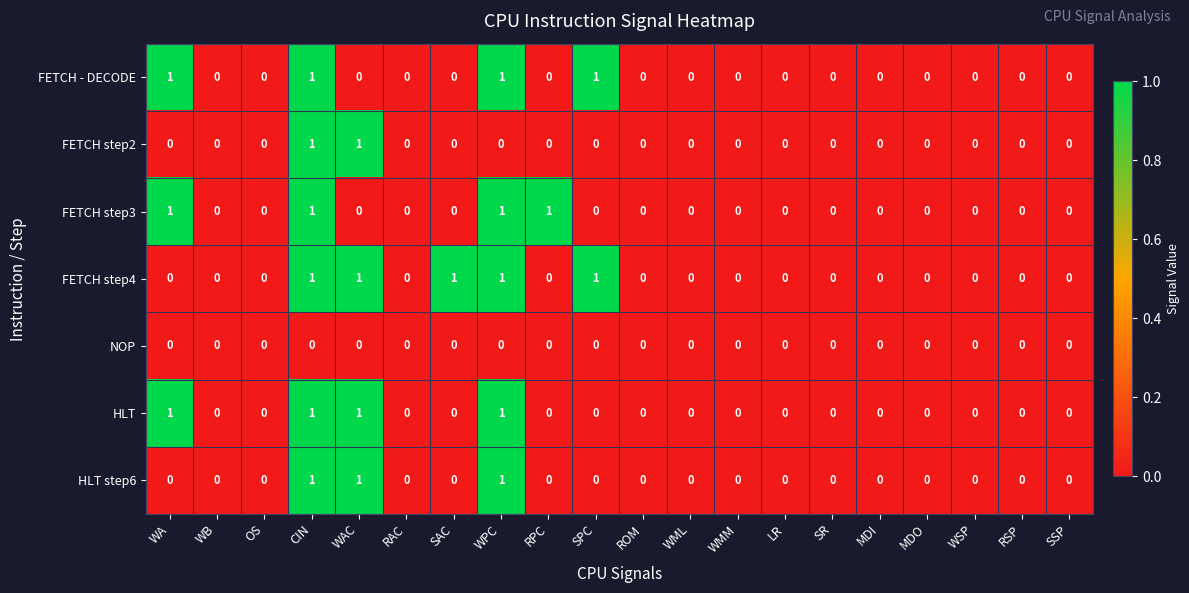

At which category is the sum across all series the highest?

CIN